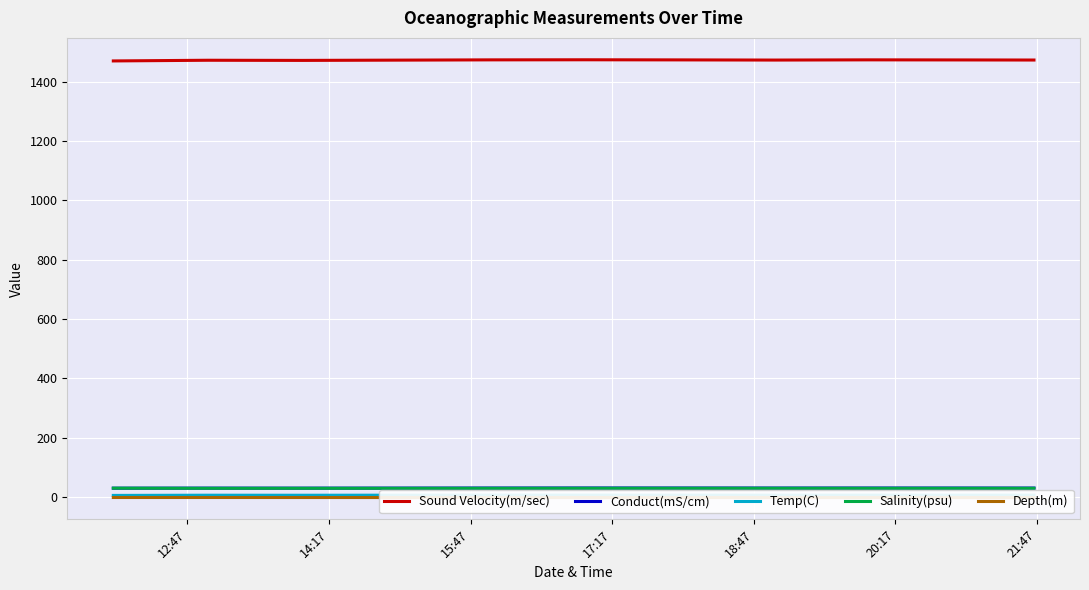

What is the sum of the Sound Velocity(m/sec) values at 18:47 and 21:47?

2945.7